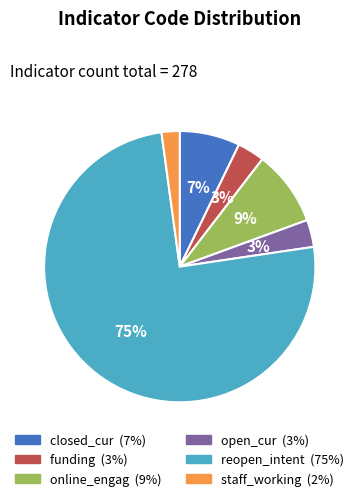

Count the number of slices in the pie.

6